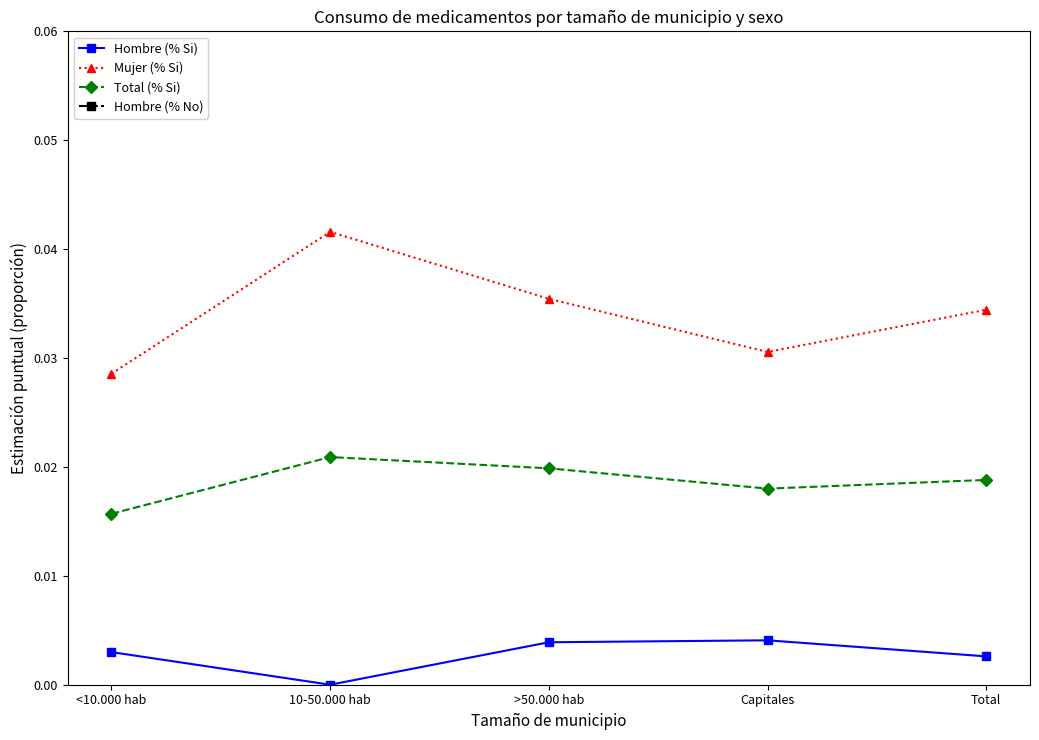

What is the sum of all Total (% Si) values?

0.1